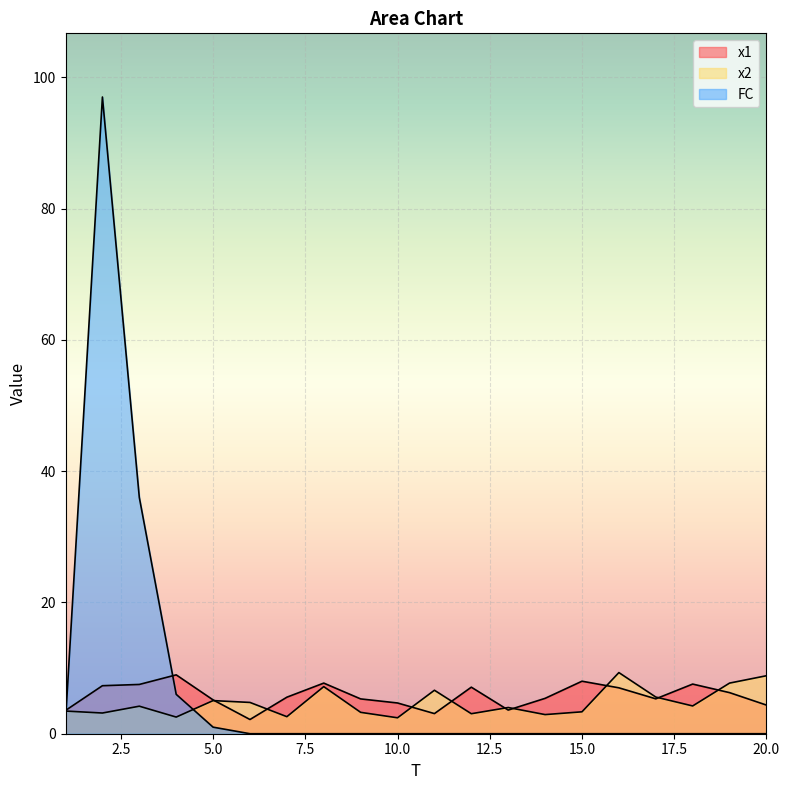

At which category does FC reach its first local peak?

2